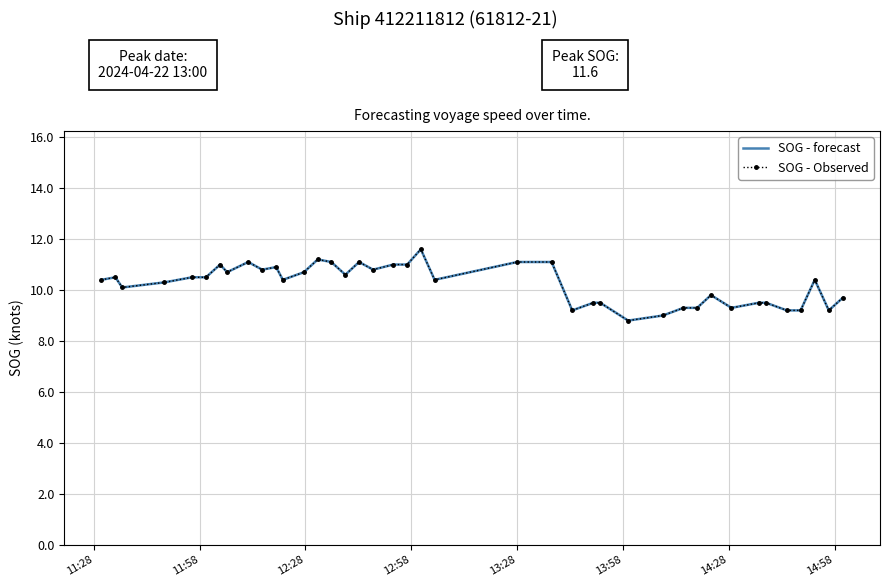

What is the value of the SOG - forecast point at the 2nd from the left?

10.5